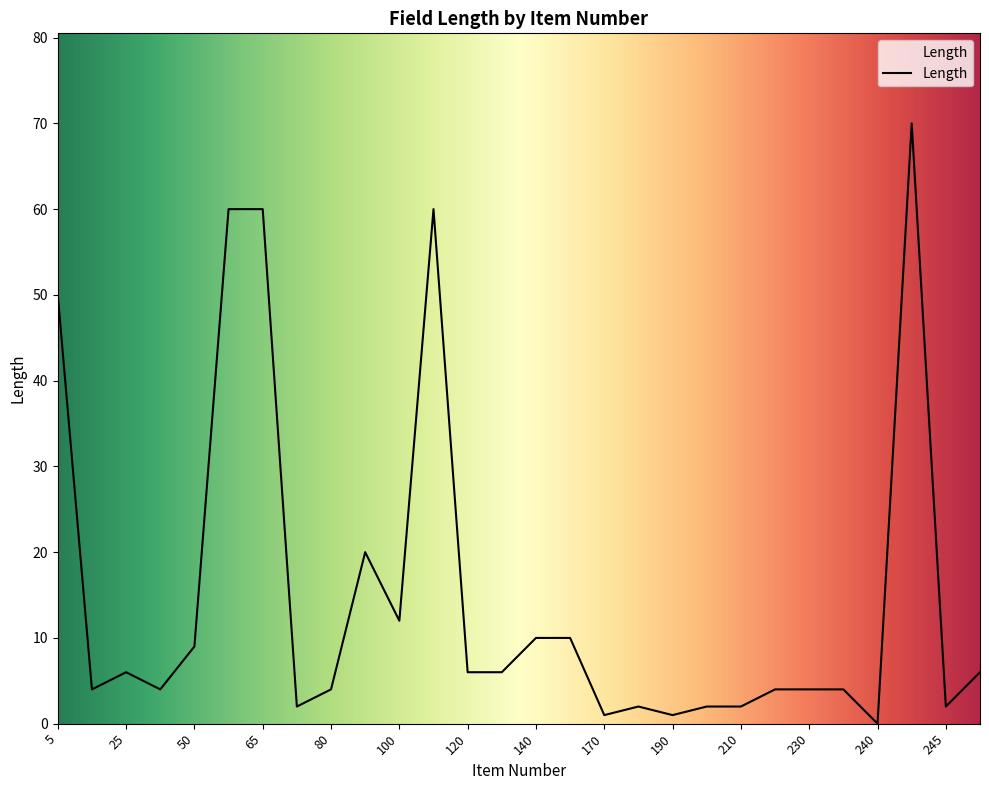

What is the average value?

15